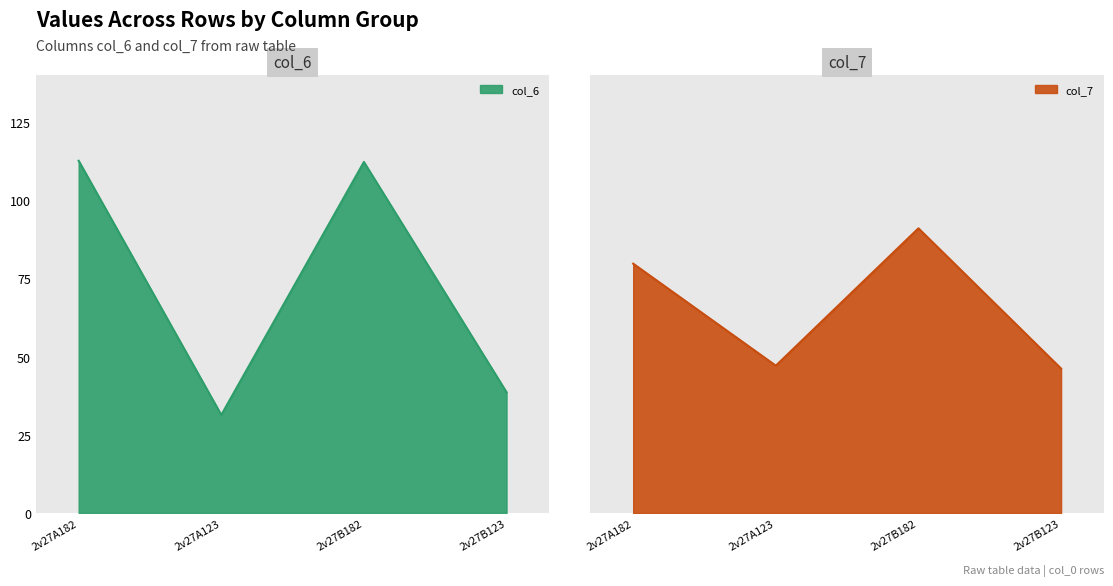

How many data points in col_6 are above 112?

2